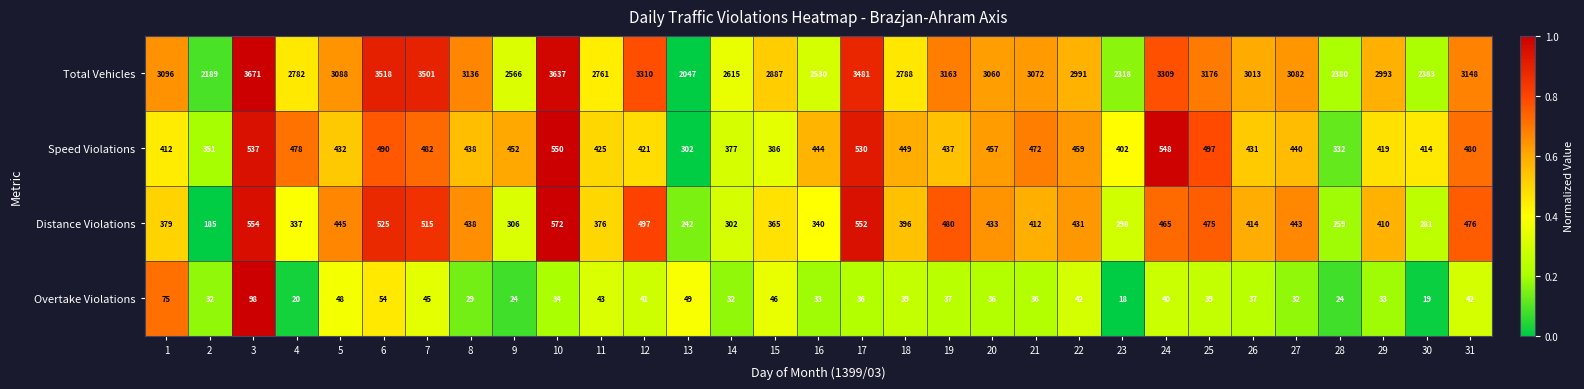

What is the spread (max minus min) of values at 23?

2300